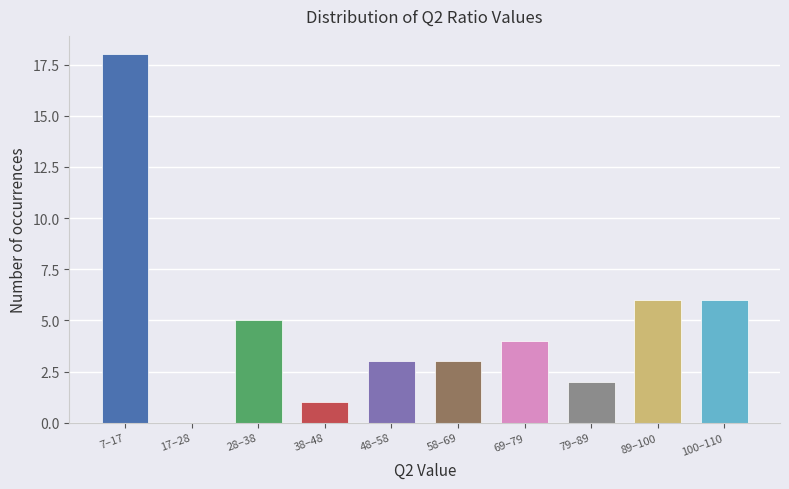

Reading right to left, transcribe all the data shown in this chart.

100–110=6	89–100=6	79–89=2	69–79=4	58–69=3	48–58=3	38–48=1	28–38=5	17–28=0	7–17=18